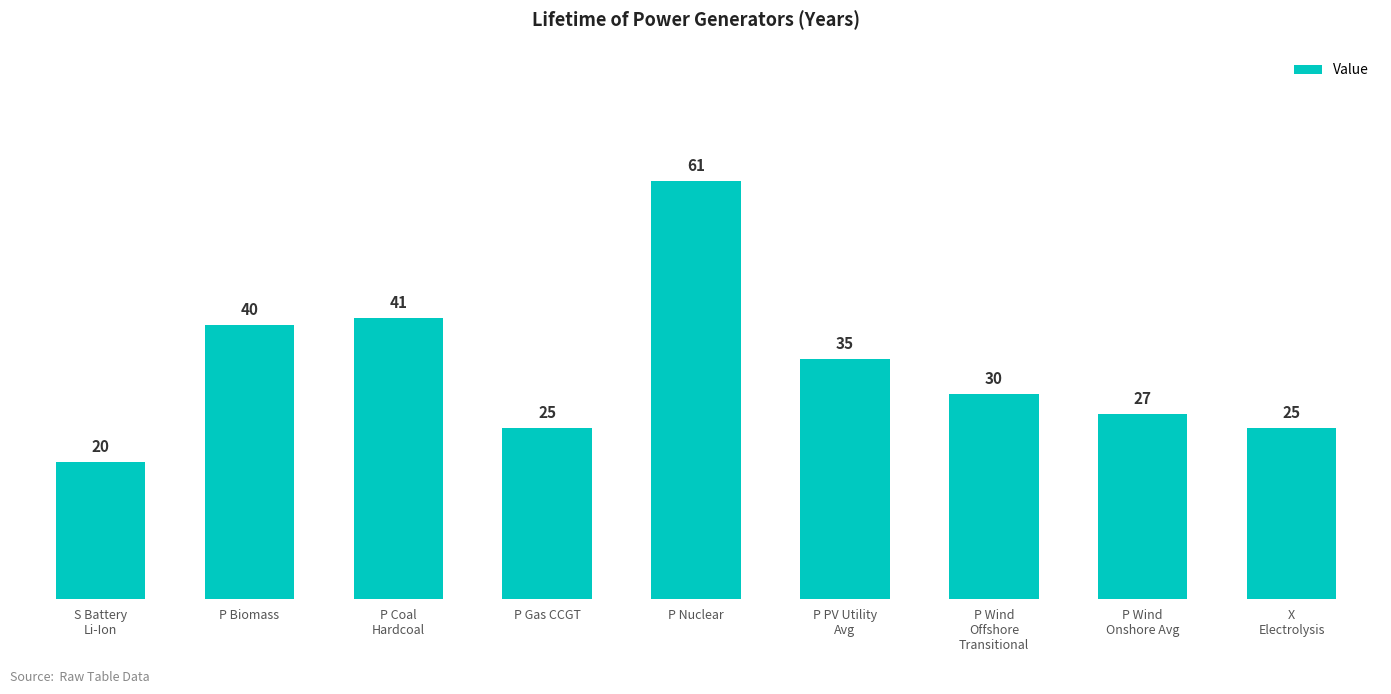

At which category does the chart reach its minimum across all series?

S Battery
Li-Ion